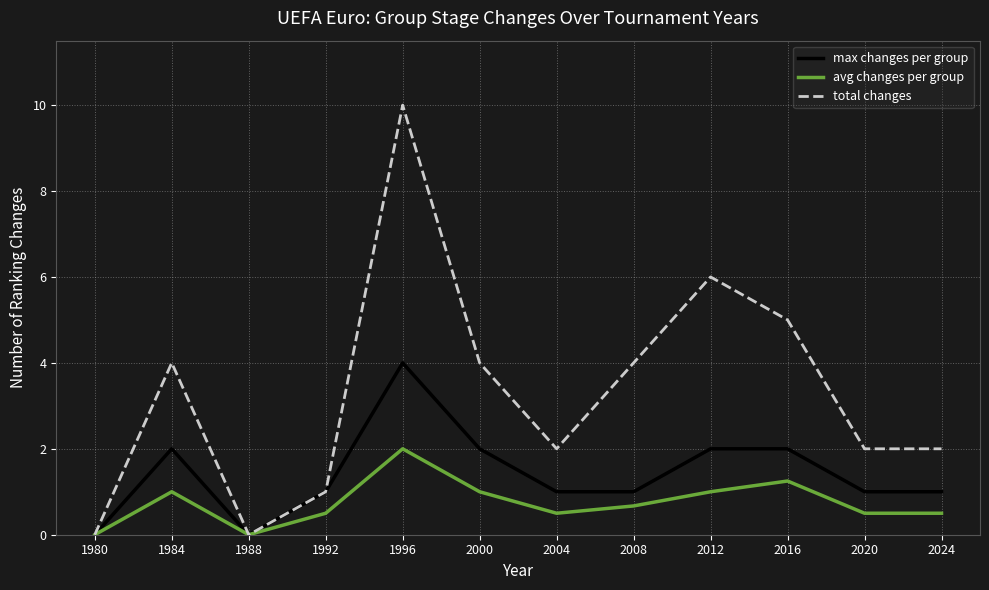

The value of avg changes per group at 2004 is 0.5. True or false?

True